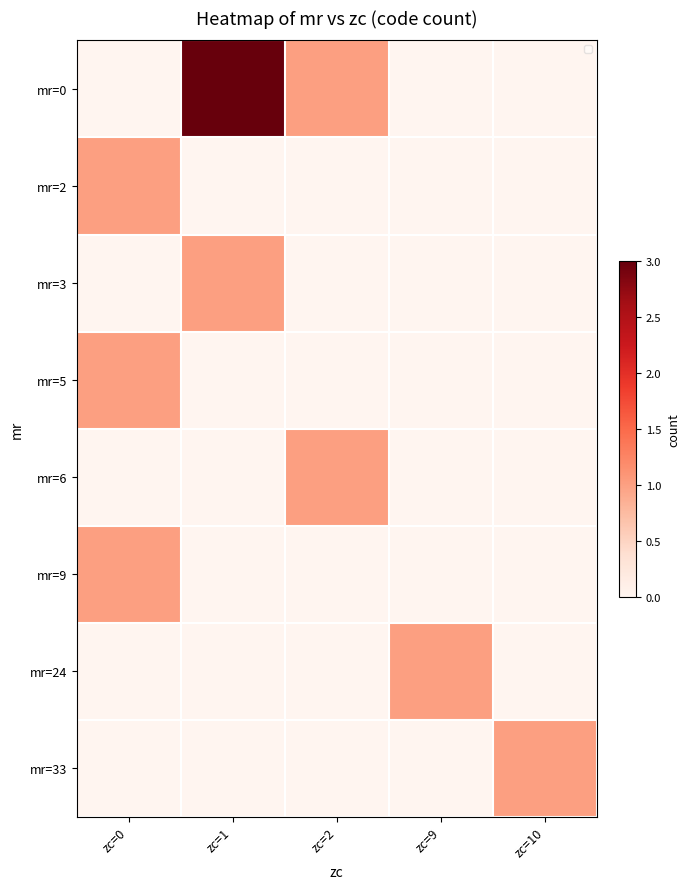

What is the maximum value for mr=33?

1